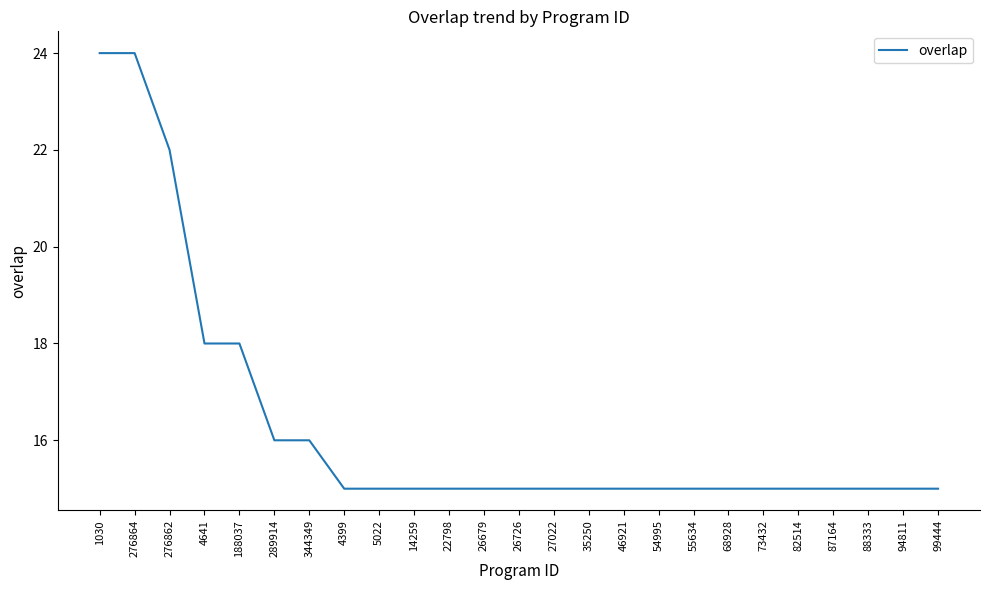

What is the greatest value displayed?

24